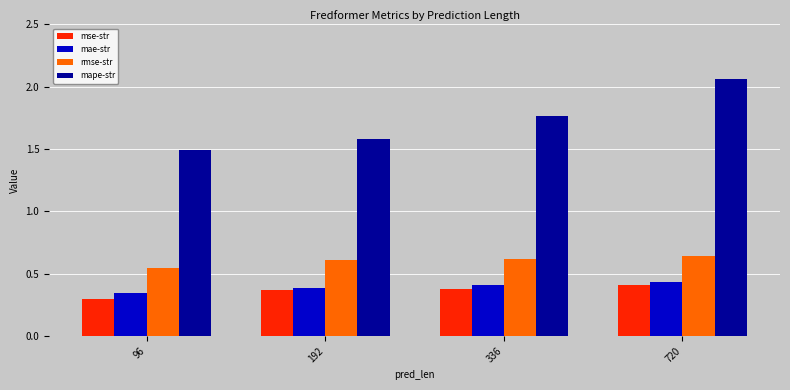

Is it true that mse-str equals 0.1 at 336?

False